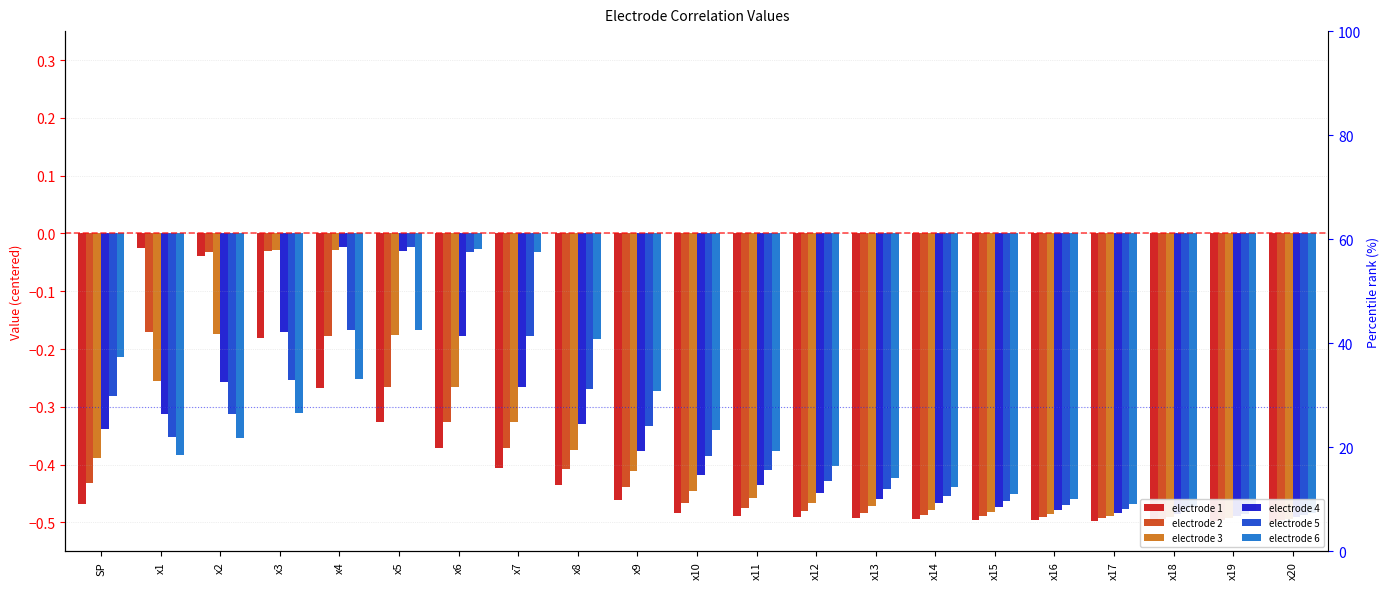

What is the sum of all electrode 4 values?

-7.4